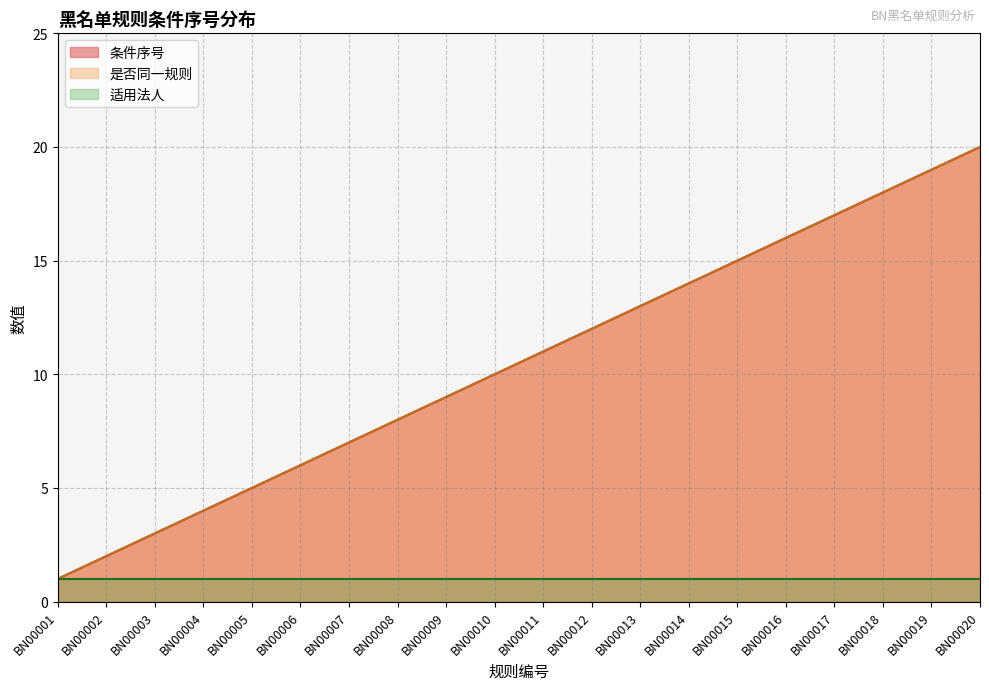

Where is BN00001 nearest to the value 1?

BN00001